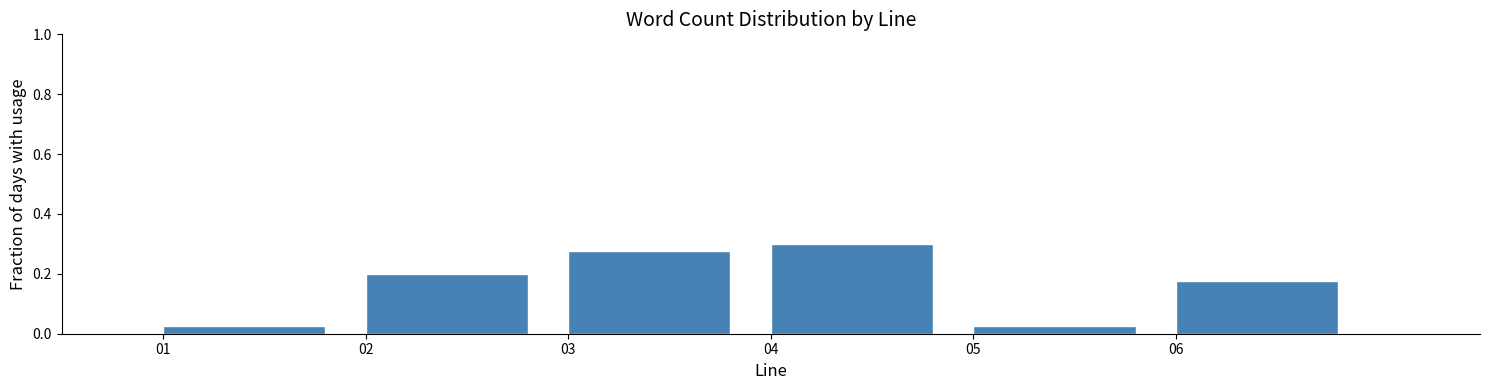

Which range on the x-axis has the tallest bar?

4 to 5